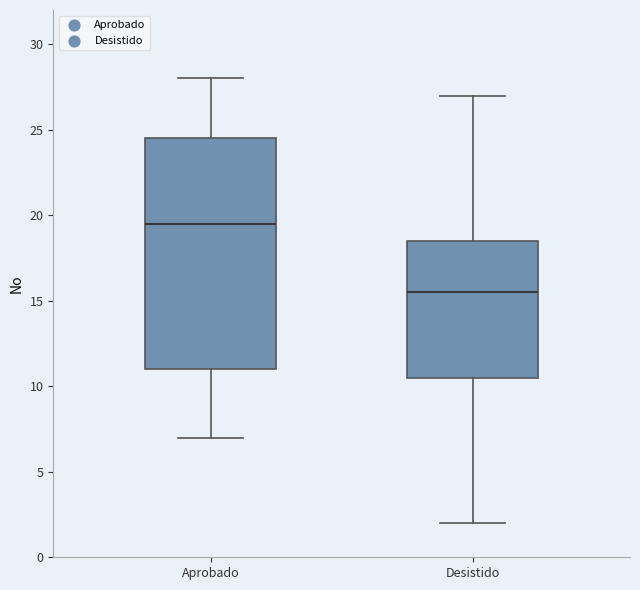

Which box has the highest median line?

Aprobado